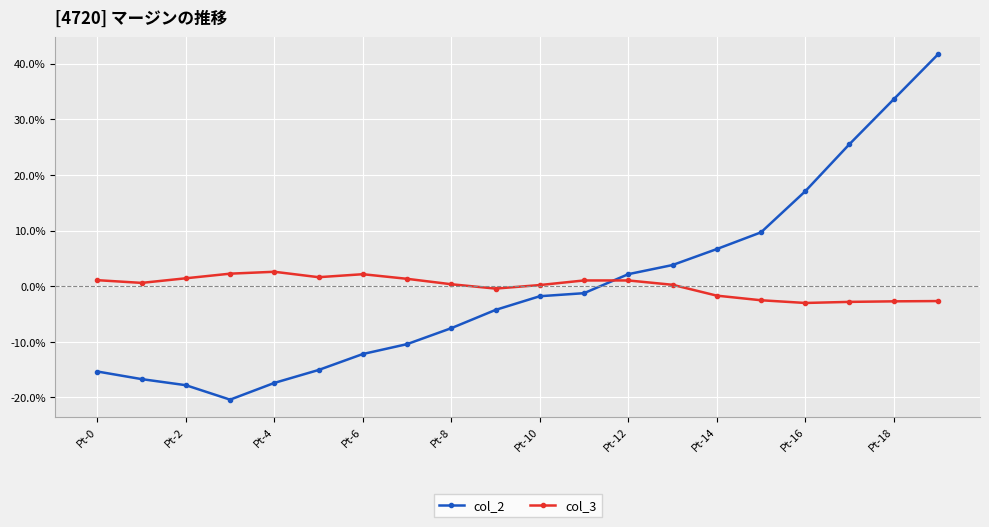

In col_3, how many points are lower than both neighbors (excluding endpoints)?

4